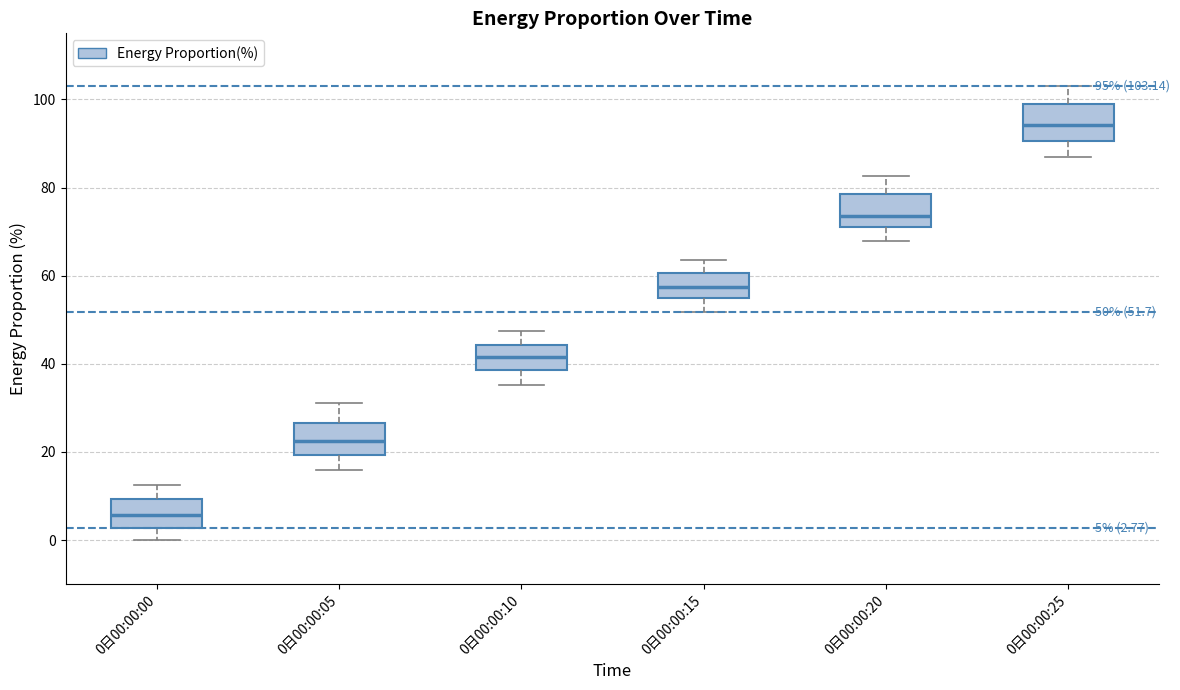

Which box has the highest median line?

0日00:00:25